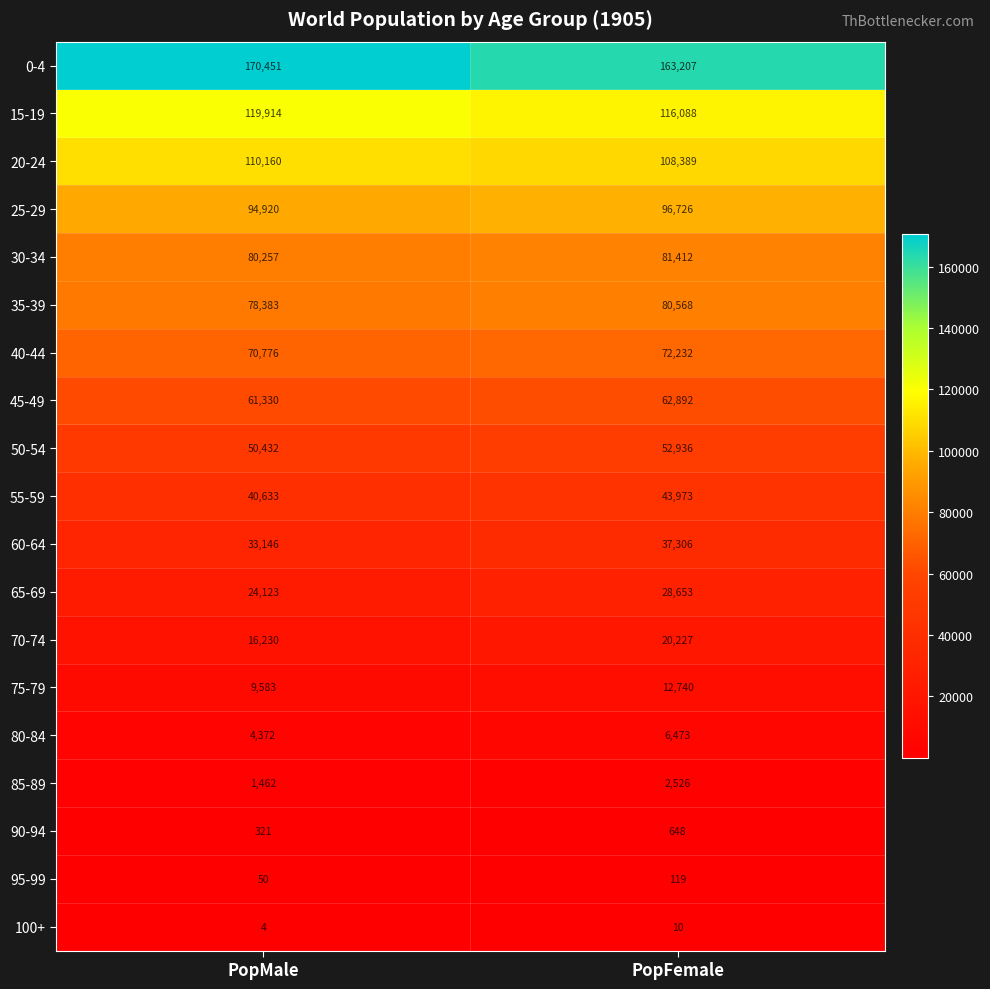

Is it true that 100+ equals 10 at PopFemale?

True